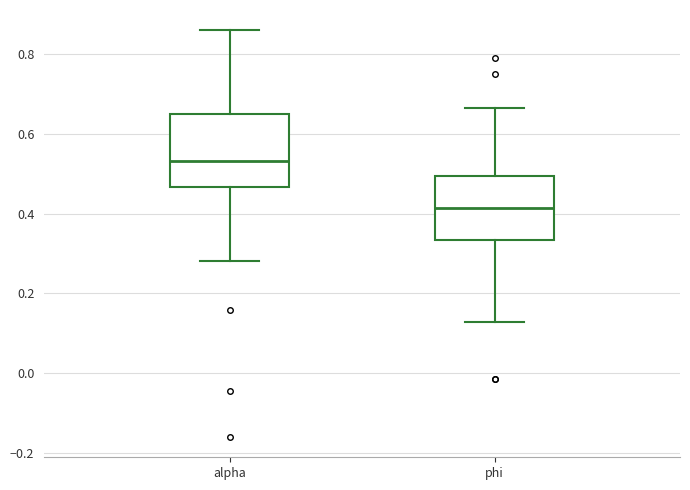

Reading left to right, read every box against the y-axis: the position of its median line, the range the box covers, and the ends of its whiskers. The values are not printed on the chart, so give them approximately, as read against the axis.

alpha: median 0.54, box 0.46 to 0.64, whiskers 0.28 to 0.86
phi: median 0.42, box 0.34 to 0.50, whiskers 0.12 to 0.66